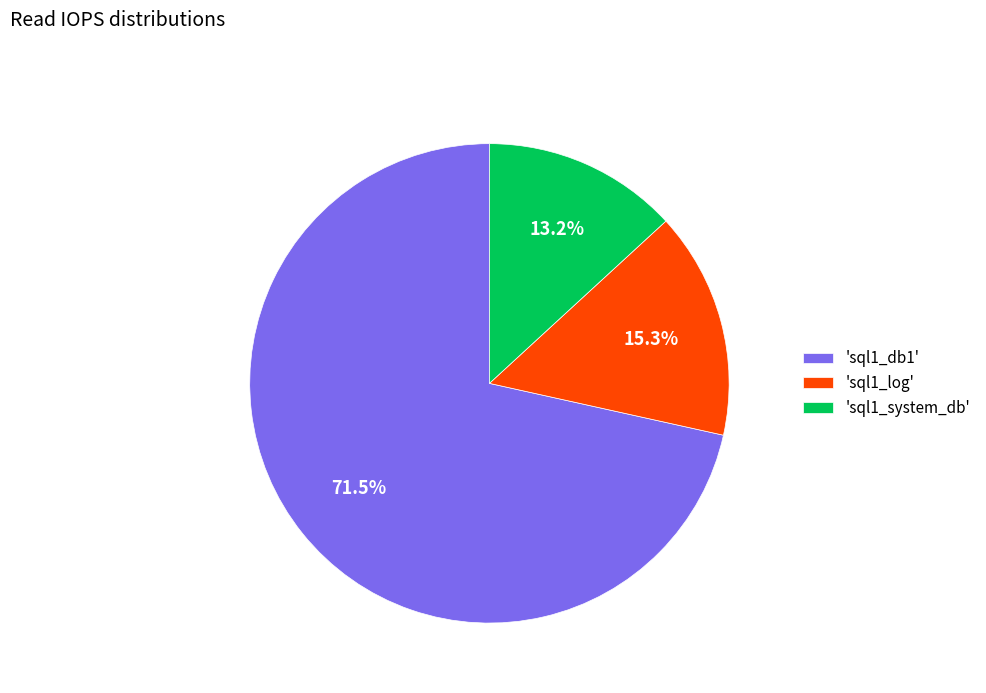

How much of the chart is everything except 'sql1_system_db'?

86.8%